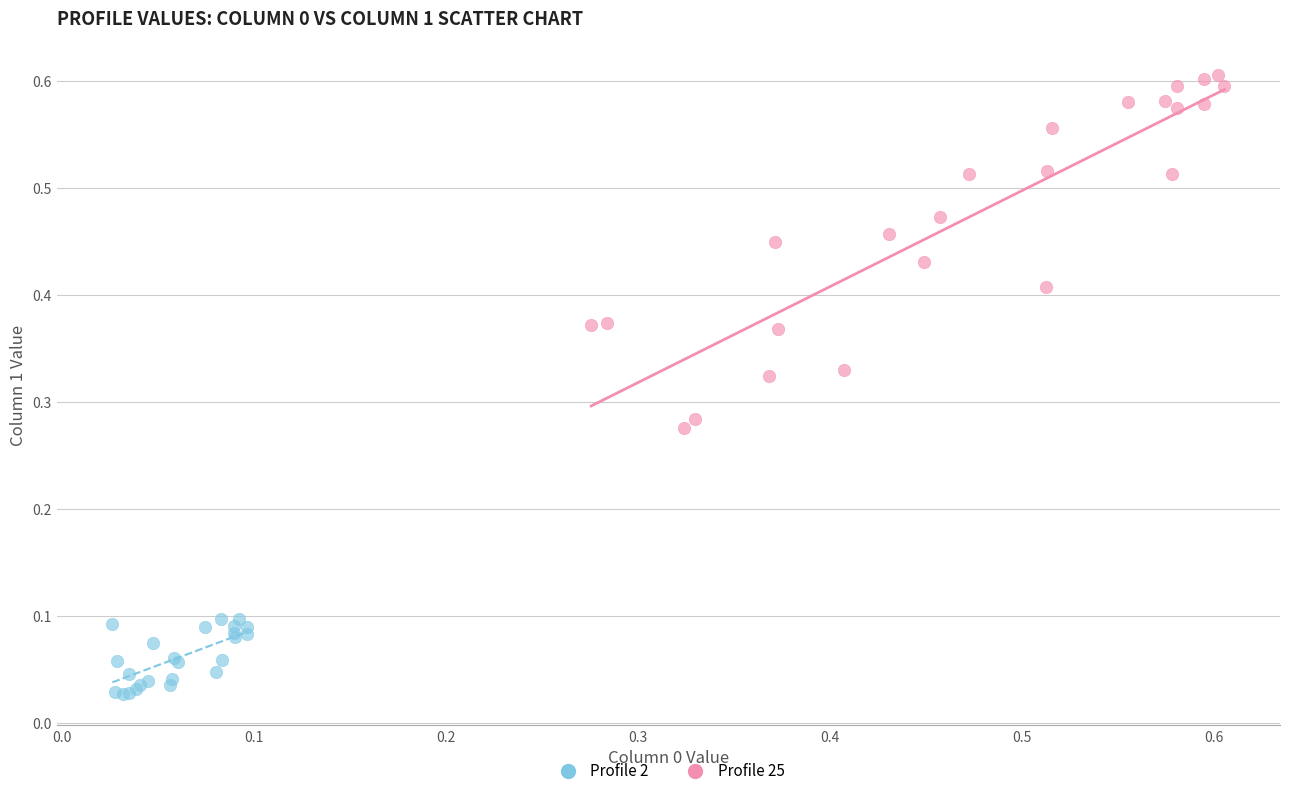

Which series contains the highest Y value?

Profile 25